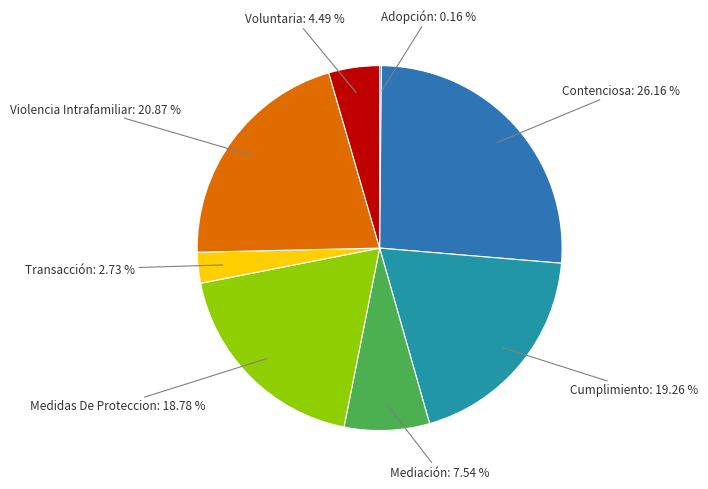

Does any single category account for the majority?

No